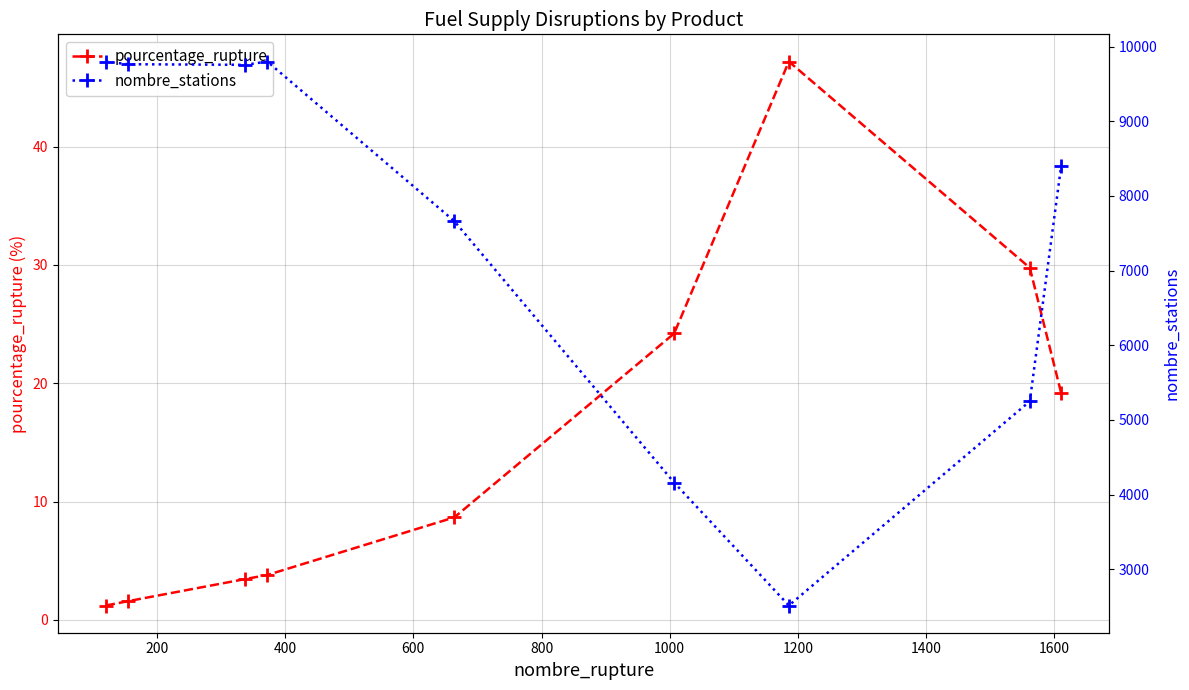

Rank the series by their average value, from lowest to highest.

pourcentage_rupture, nombre_stations